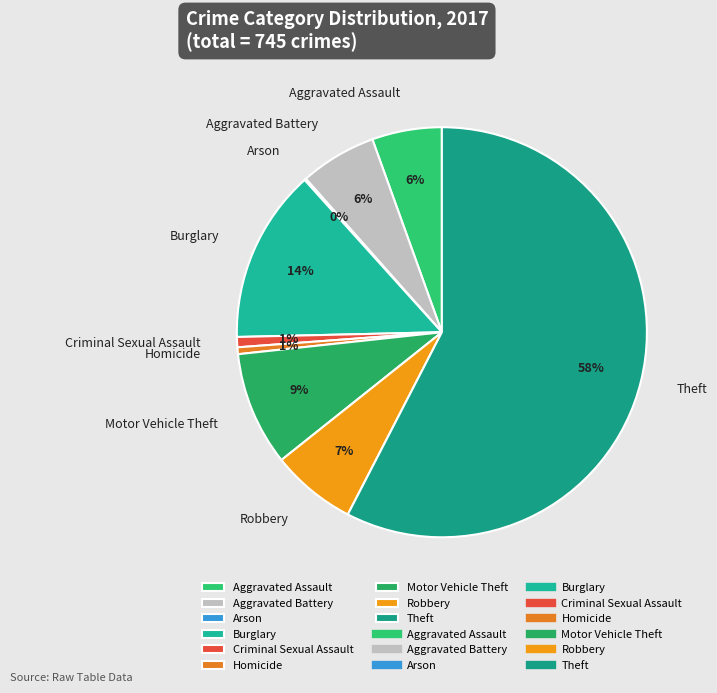

What is the largest slice in the pie chart?

Theft